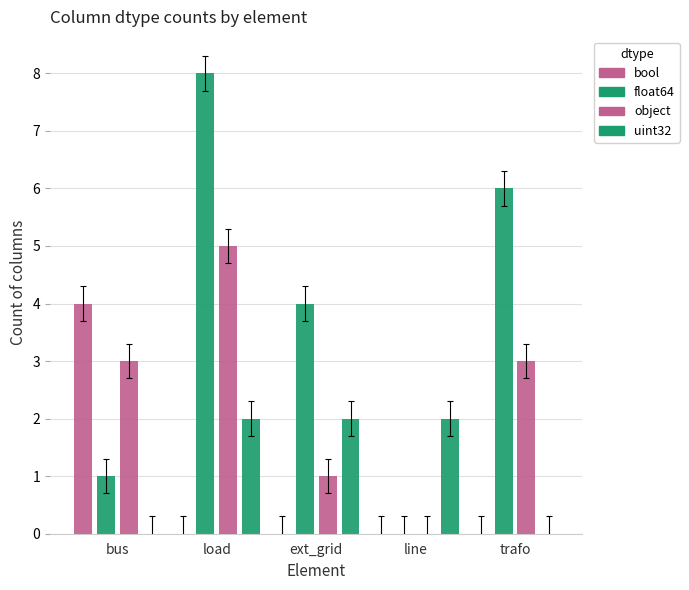

Read the uint32 value at line.

2